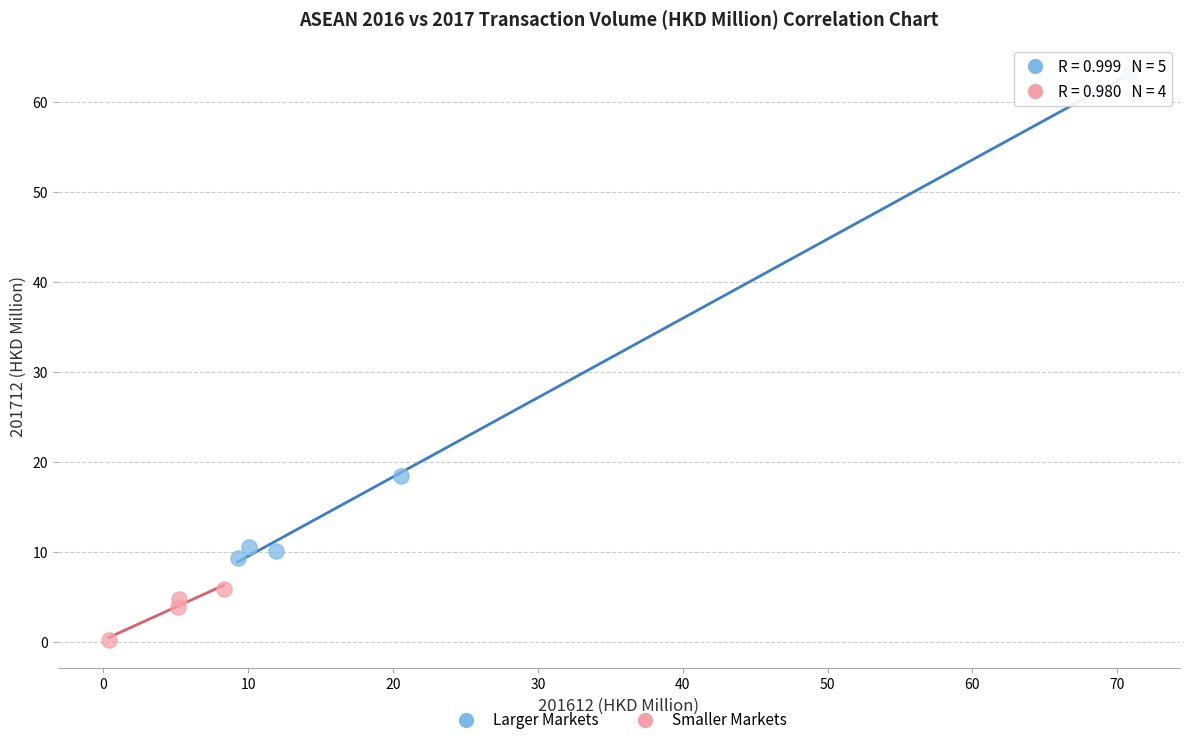

Which series reaches the minimum Y coordinate?

Smaller Markets